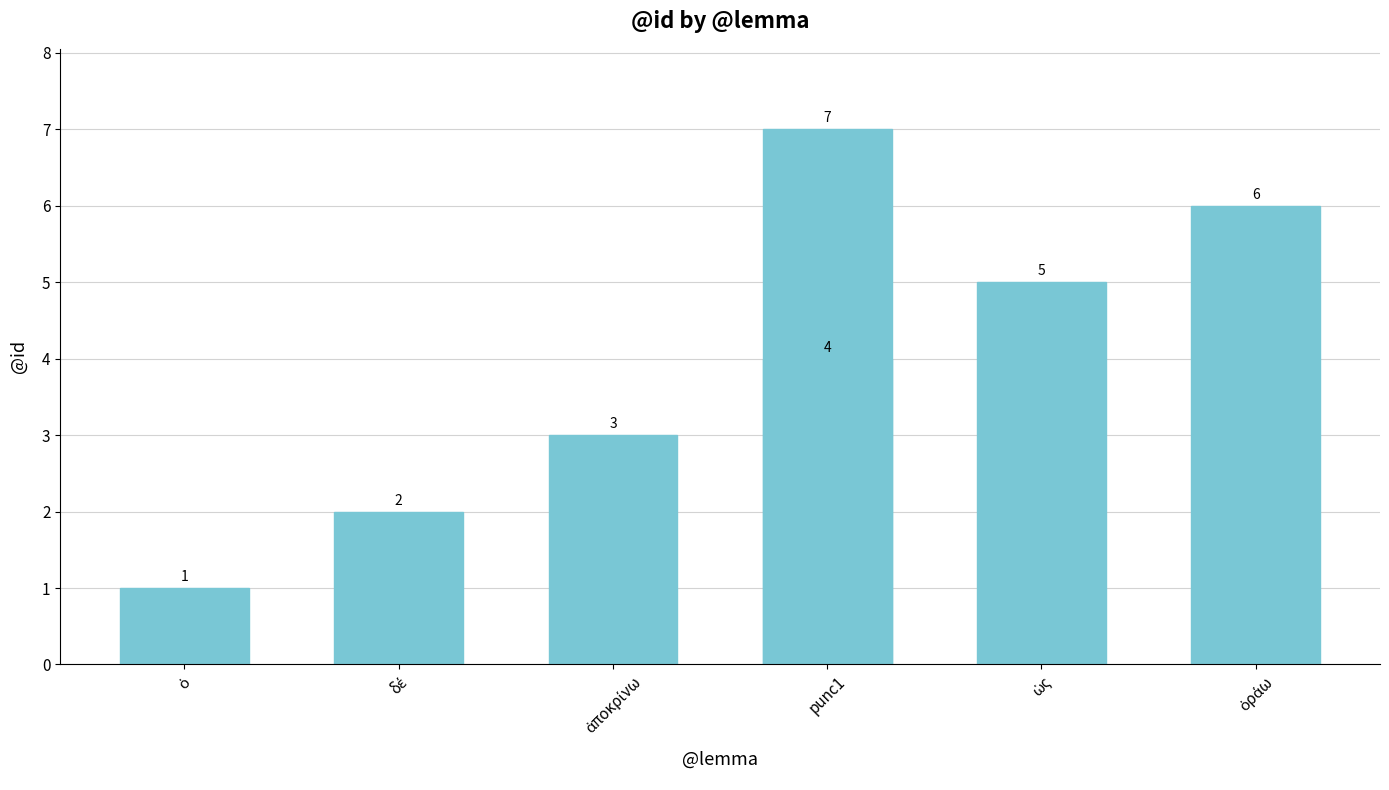

What is the maximum value shown in the chart?

7